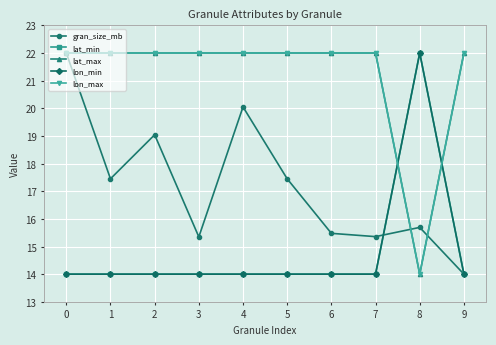

Is this an area chart (filled region under the line)?

No